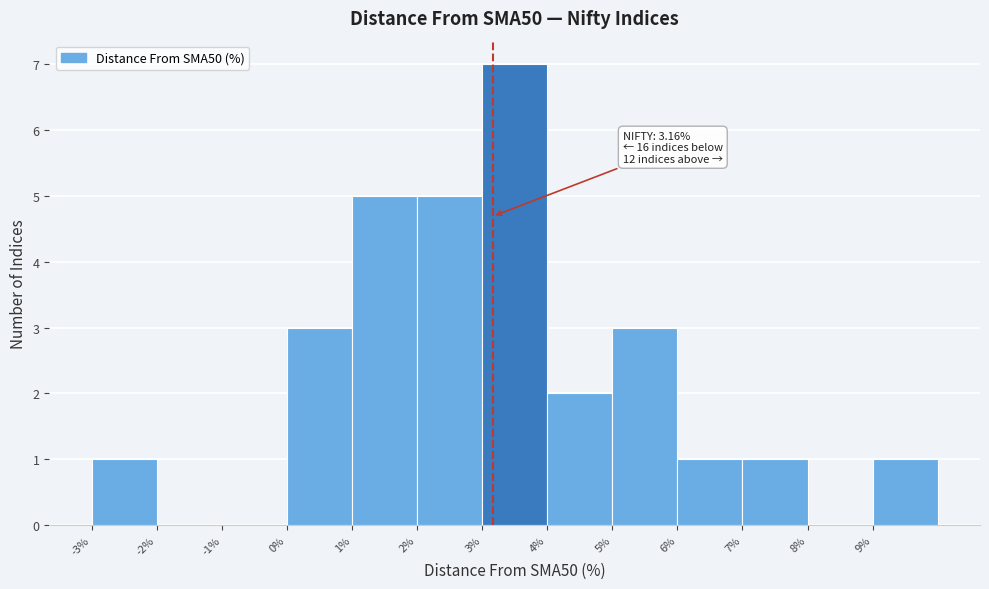

Over which range of the x-axis is the bar tallest?

3 to 4